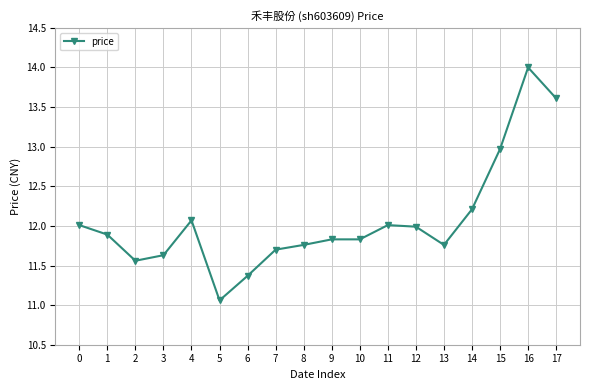

How many series are shown in this chart?

1